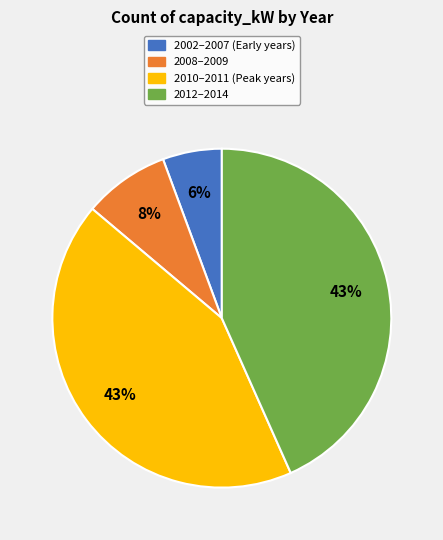

To the nearest percent, what is the average slice percentage?

25%